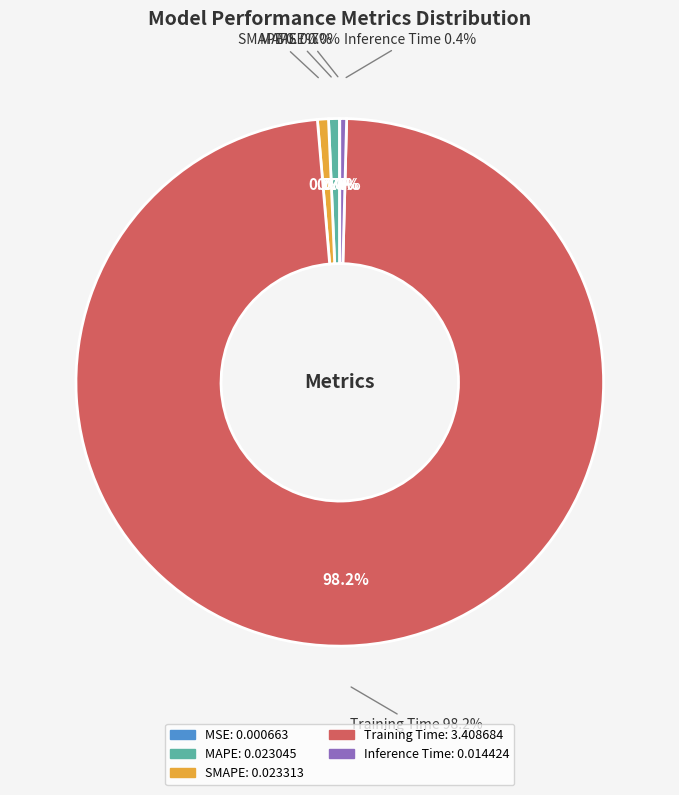

Combined, what portion of the pie is Training Time and MSE?

98.2%